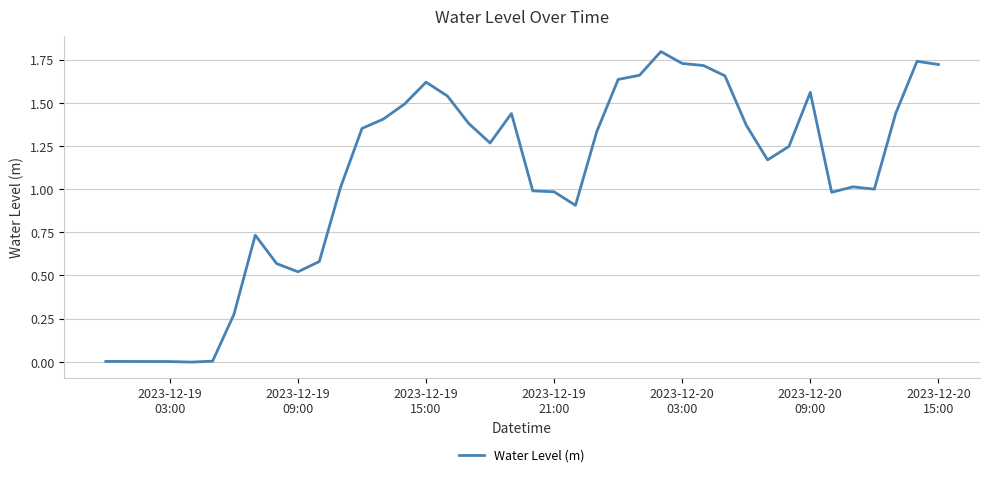

What is the maximum value shown in the chart?

1.8